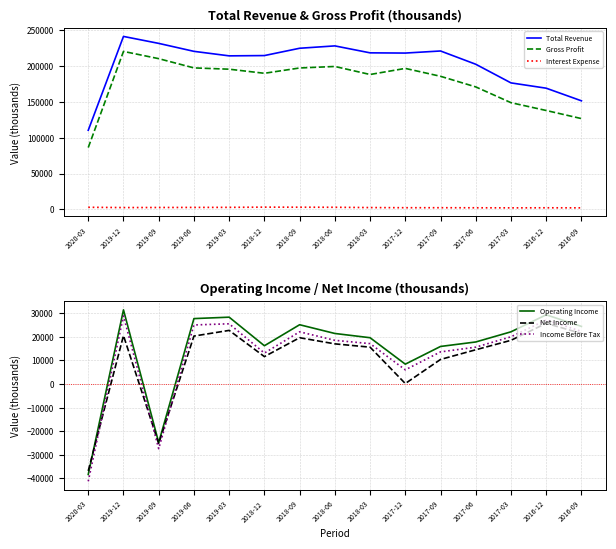

Which series has the largest total across all categories?

Total Revenue